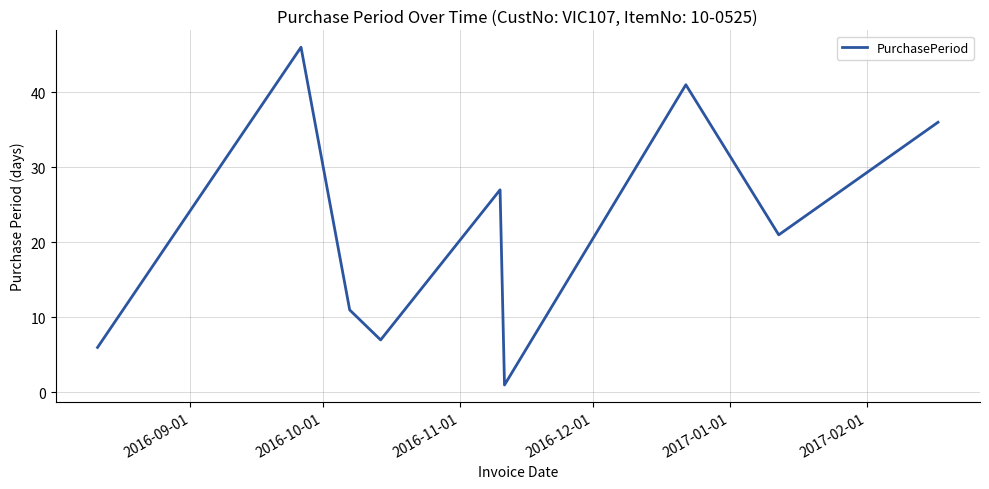

What is the greatest value displayed?

46